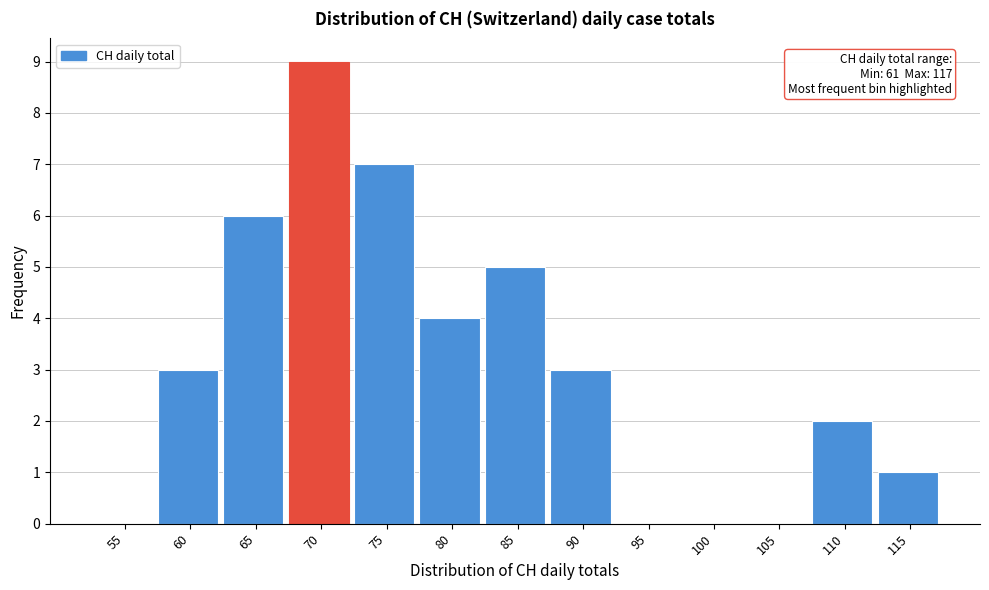

Reading left to right, transcribe all the data shown in this chart.

55=0	60=3	65=6	70=9	75=7	80=4	85=5	90=3	95=0	100=0	105=0	110=2	115=1